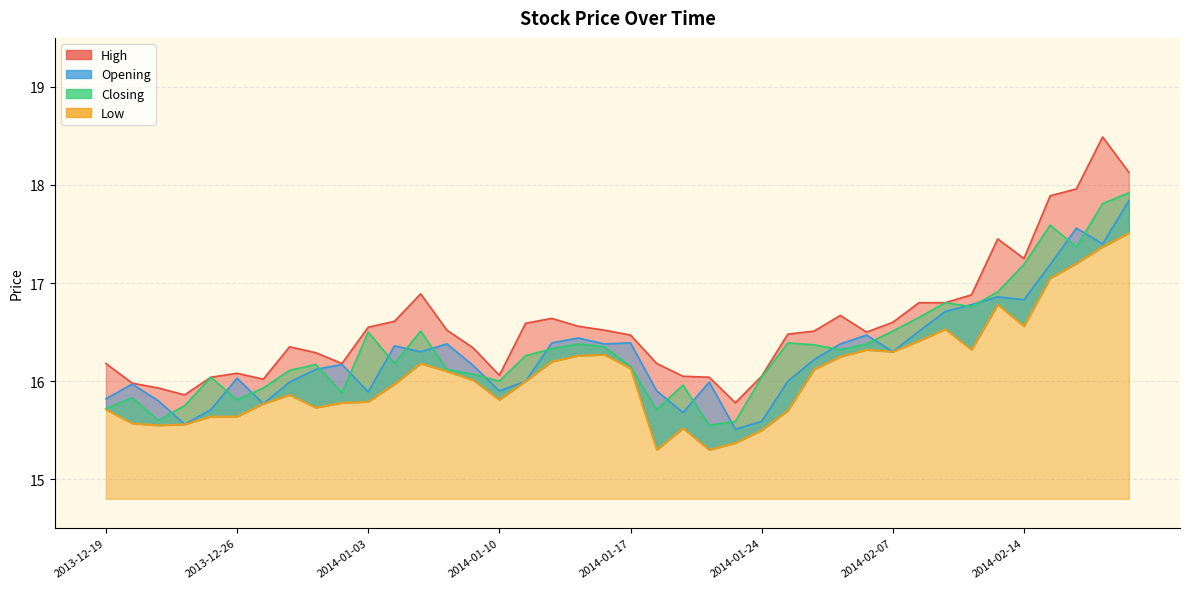

What is the approximate value of Opening at 2014-01-14?

16.4